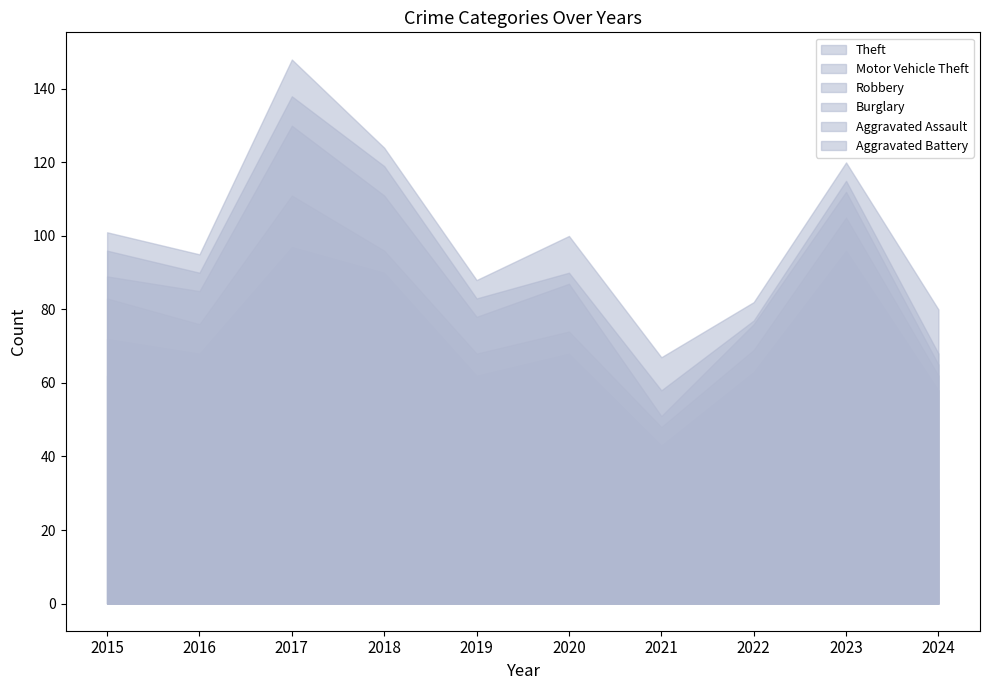

In Theft, how many points are lower than both neighbors (excluding endpoints)?

3